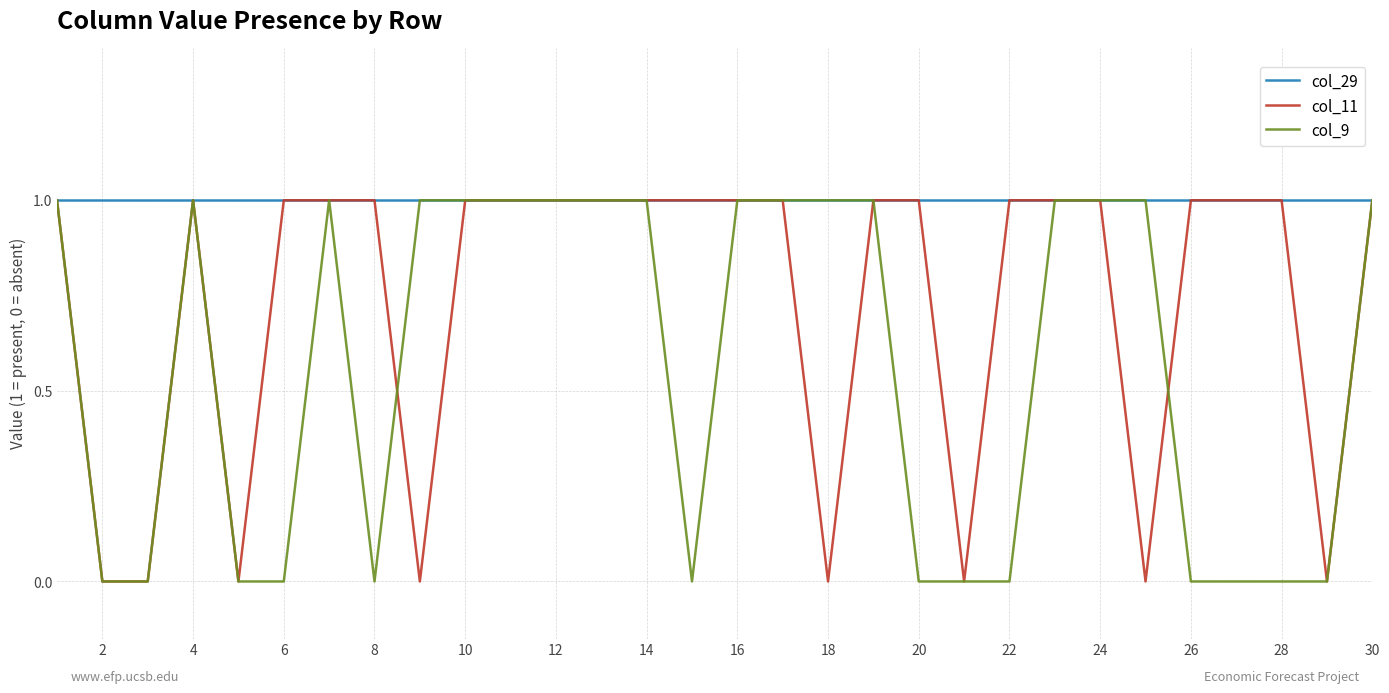

List the series in order of their overall mean, highest first.

col_29, col_11, col_9